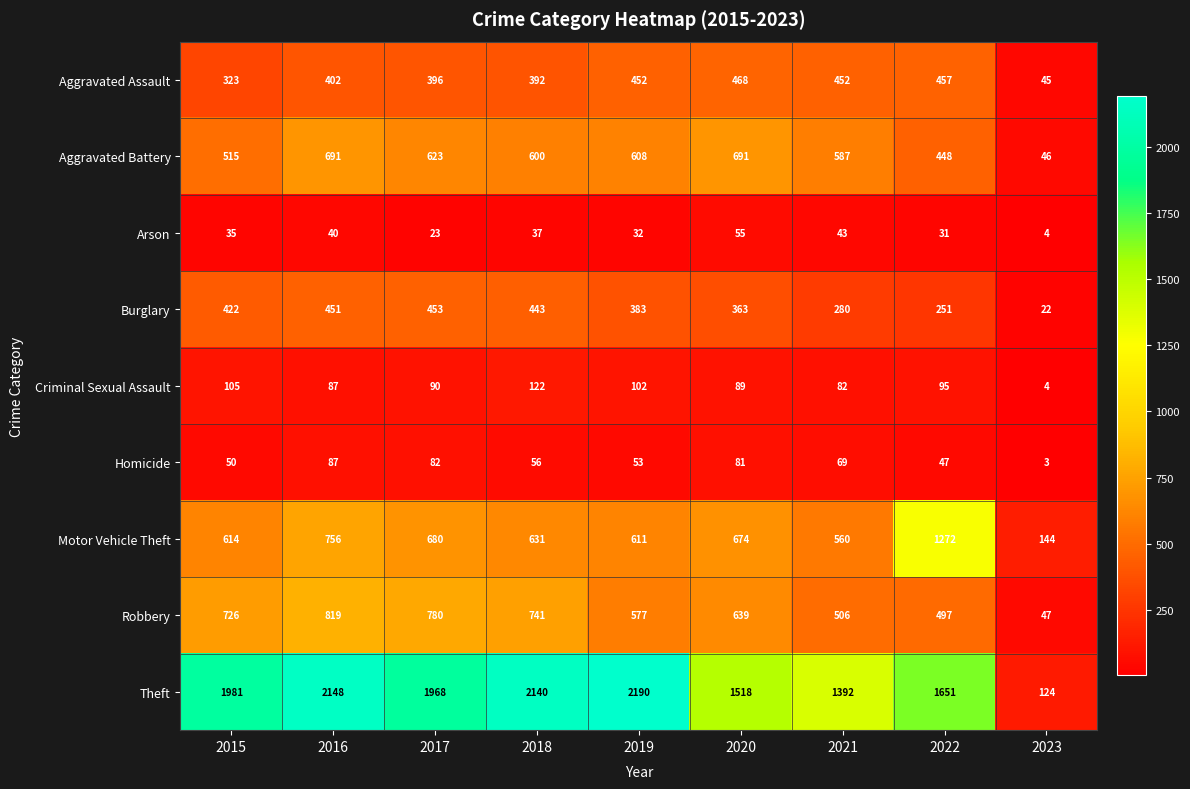

Which label corresponds to the smallest value in the chart?

2023